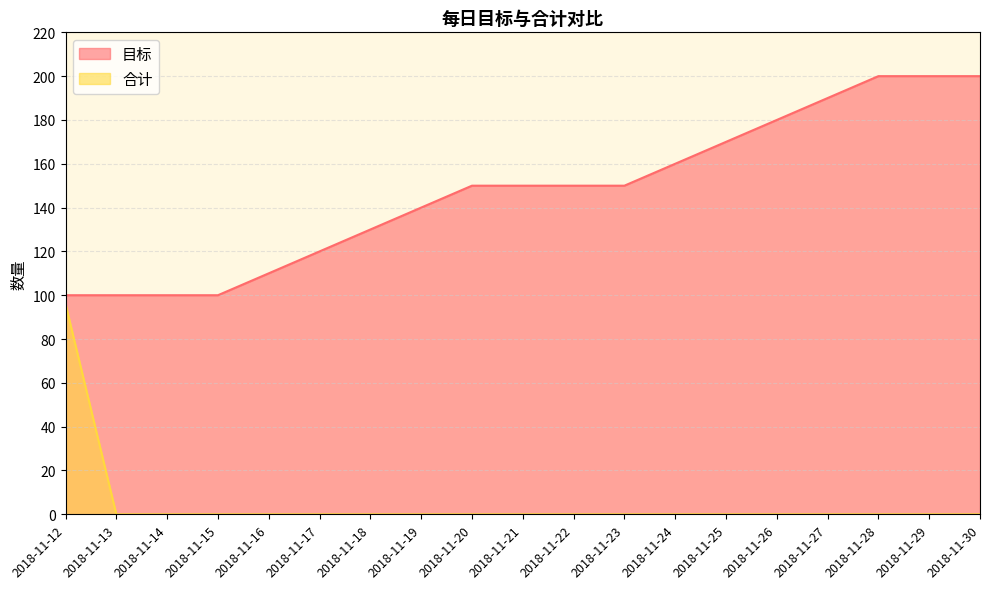

Reading right to left, transcribe all the data shown in this chart.

目标: 2018-11-30=200	2018-11-29=200	2018-11-28=200	2018-11-27=190	2018-11-26=180	2018-11-25=170	2018-11-24=160	2018-11-23=150	2018-11-22=150	2018-11-21=150	2018-11-20=150	2018-11-19=140	2018-11-18=130	2018-11-17=120	2018-11-16=110	2018-11-15=100	2018-11-14=100	2018-11-13=100	2018-11-12=100
合计: 2018-11-30=0	2018-11-29=0	2018-11-28=0	2018-11-27=0	2018-11-26=0	2018-11-25=0	2018-11-24=0	2018-11-23=0	2018-11-22=0	2018-11-21=0	2018-11-20=0	2018-11-19=0	2018-11-18=0	2018-11-17=0	2018-11-16=0	2018-11-15=0	2018-11-14=0	2018-11-13=0	2018-11-12=96